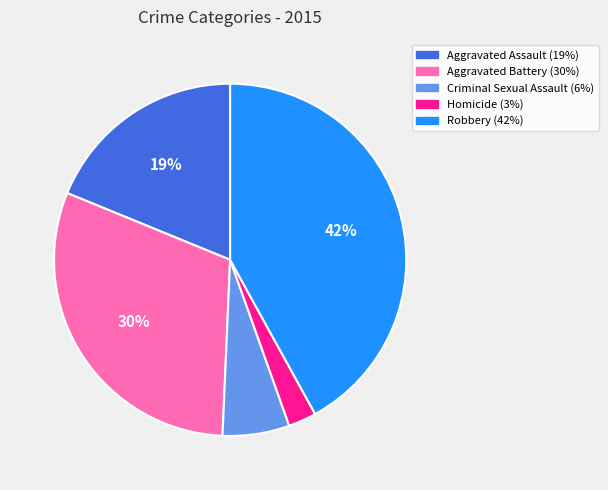

Does any single category account for the majority?

No